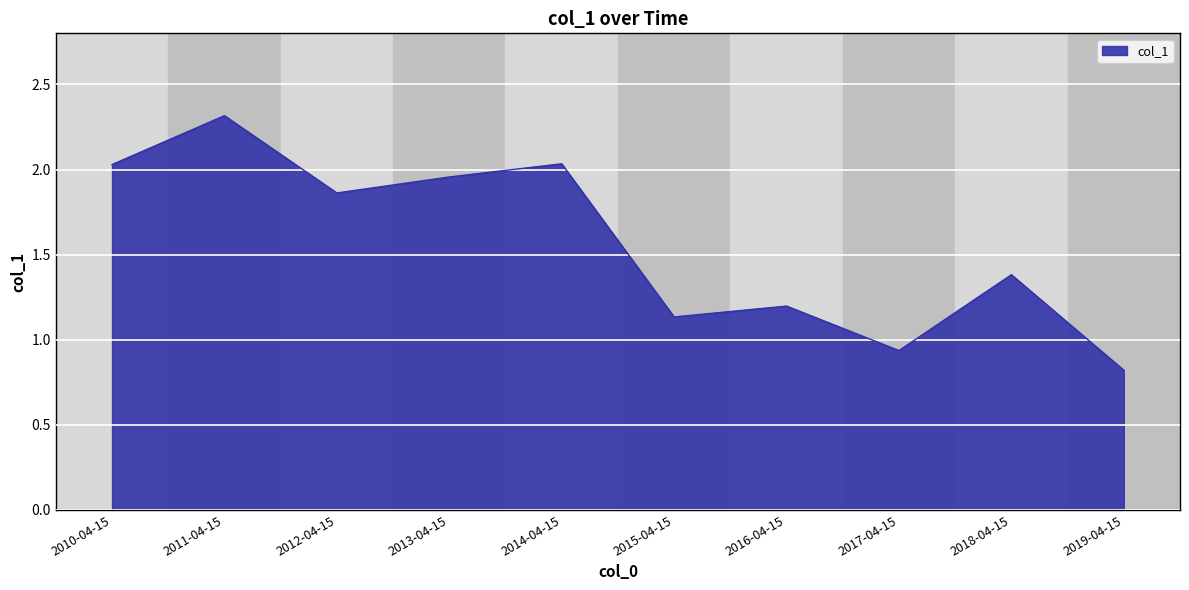

The value at 2016-04-15 is 1.2. True or false?

True